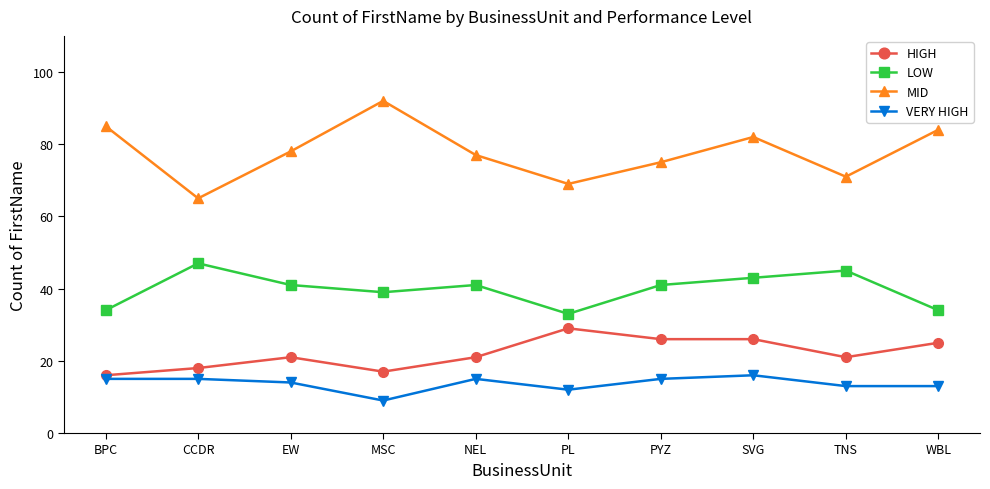

Which series has the largest total across all categories?

MID